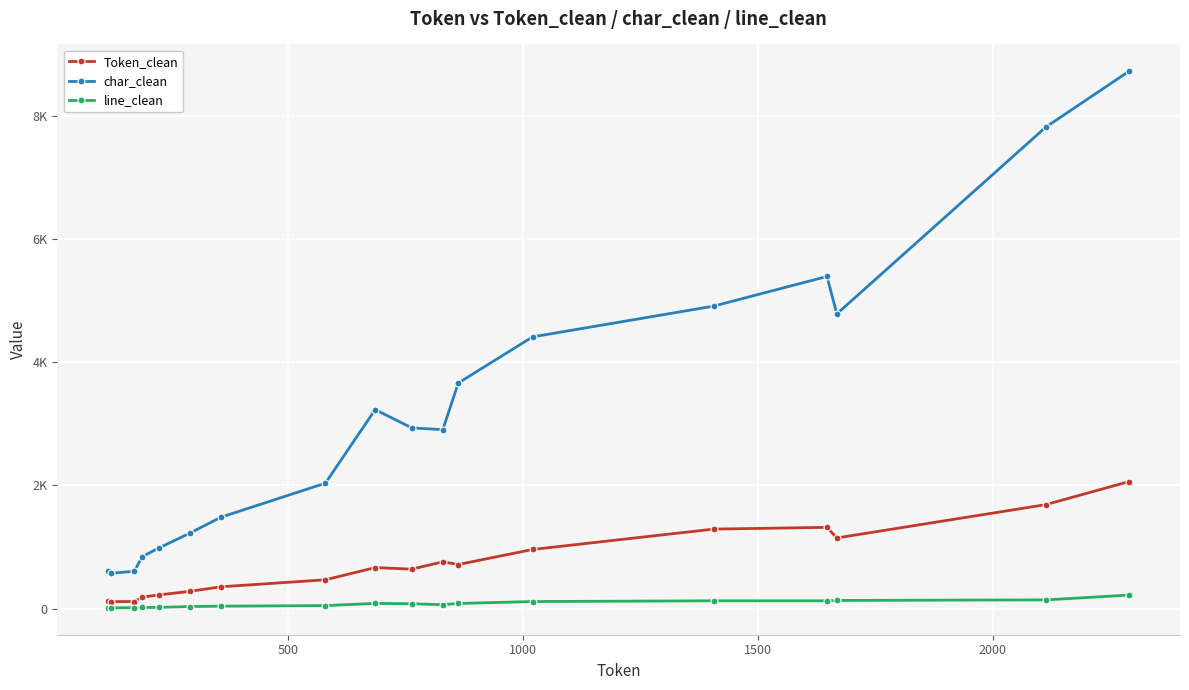

List the series in order of their overall mean, lowest first.

line_clean, Token_clean, char_clean